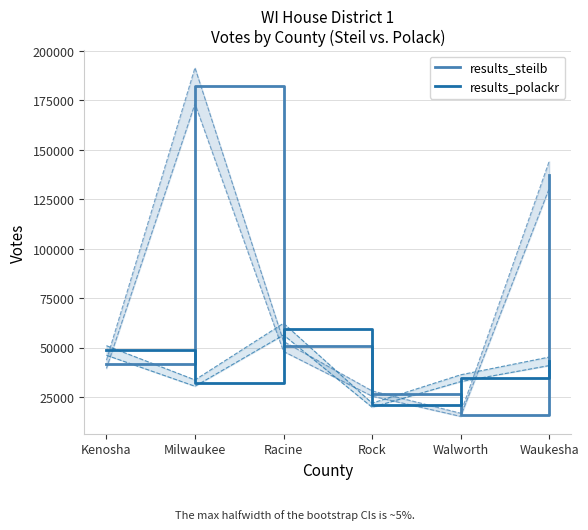

What is the greatest value displayed?

182432